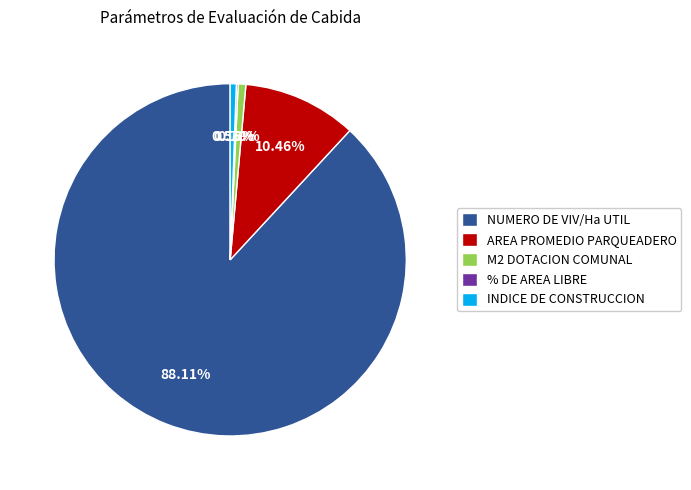

Which slice is the largest?

NUMERO DE VIV/Ha UTIL